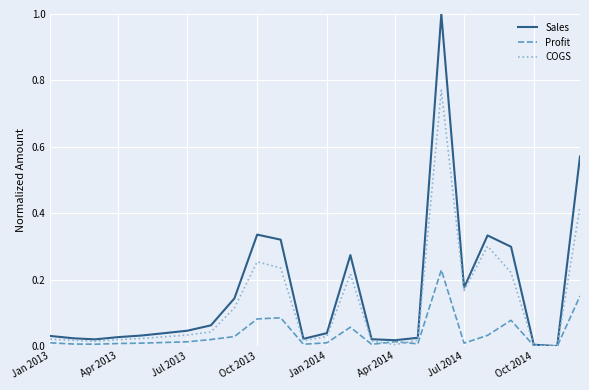

List the series in order of their peak value, highest first.

Sales, COGS, Profit